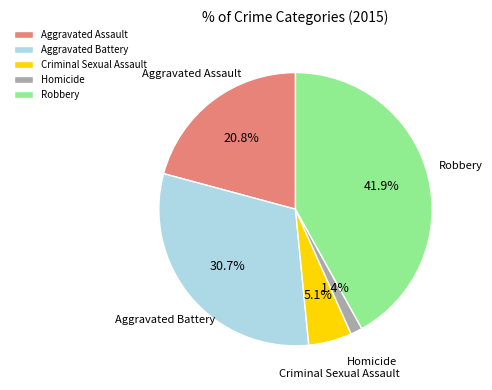

How many segments does this pie chart have?

5